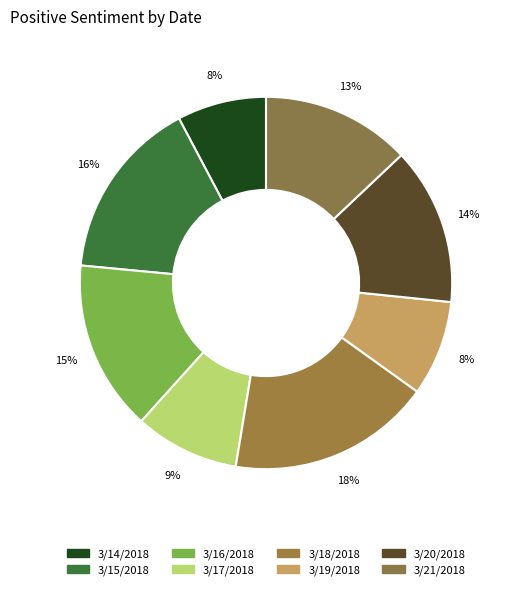

How many segments does this pie chart have?

8